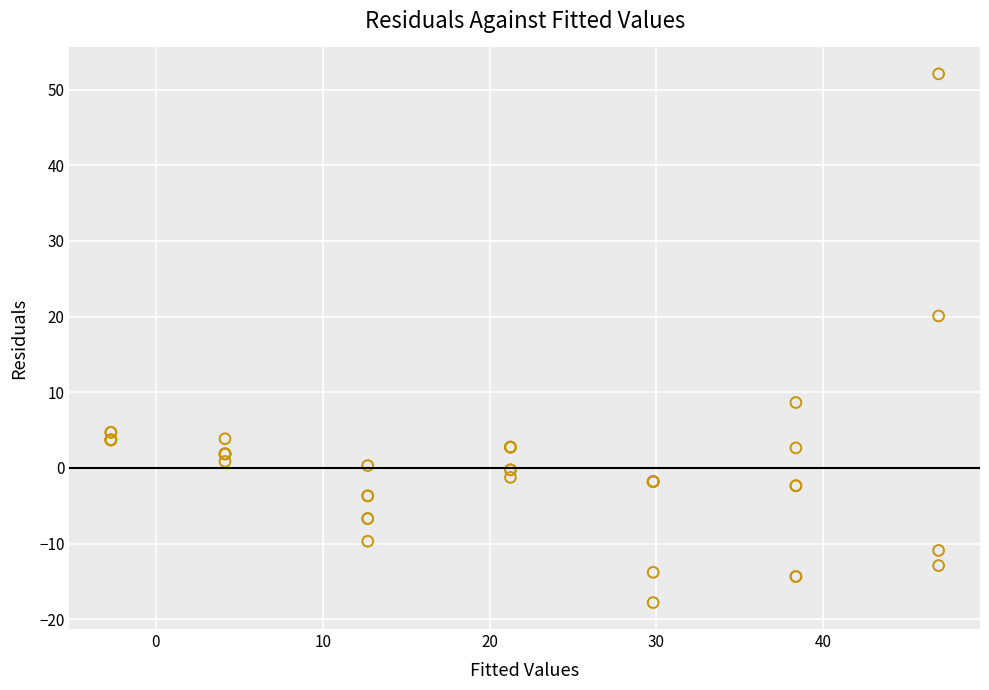

What Y value in the scatter plot is closest to 17?

20.1